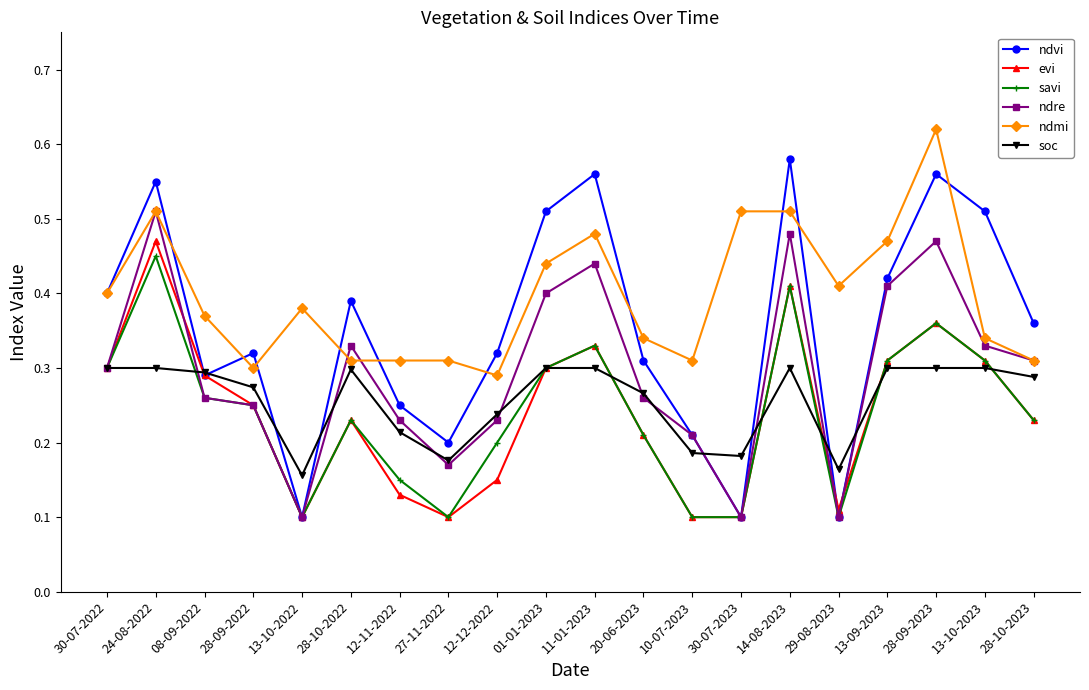

Where is the first local maximum for ndre?

24-08-2022